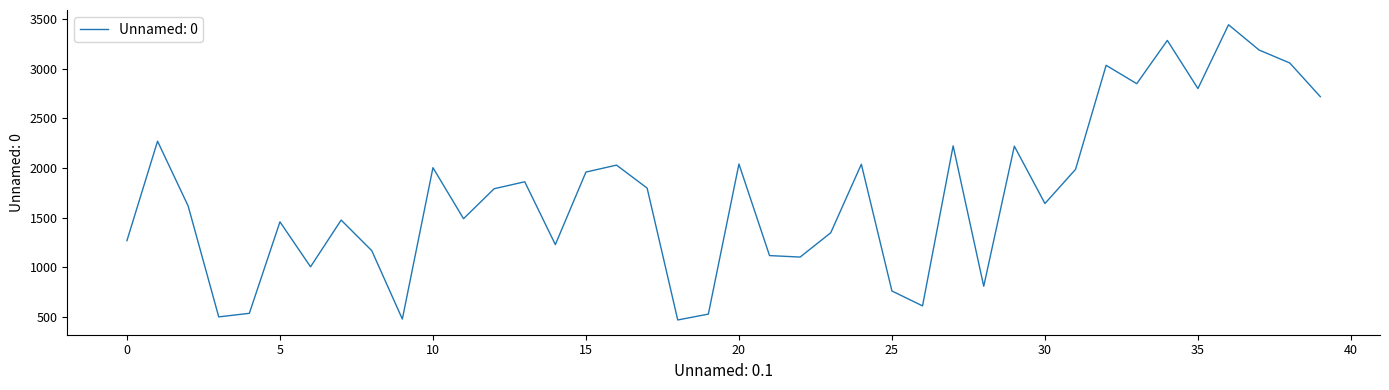

What is the smallest value displayed?

468